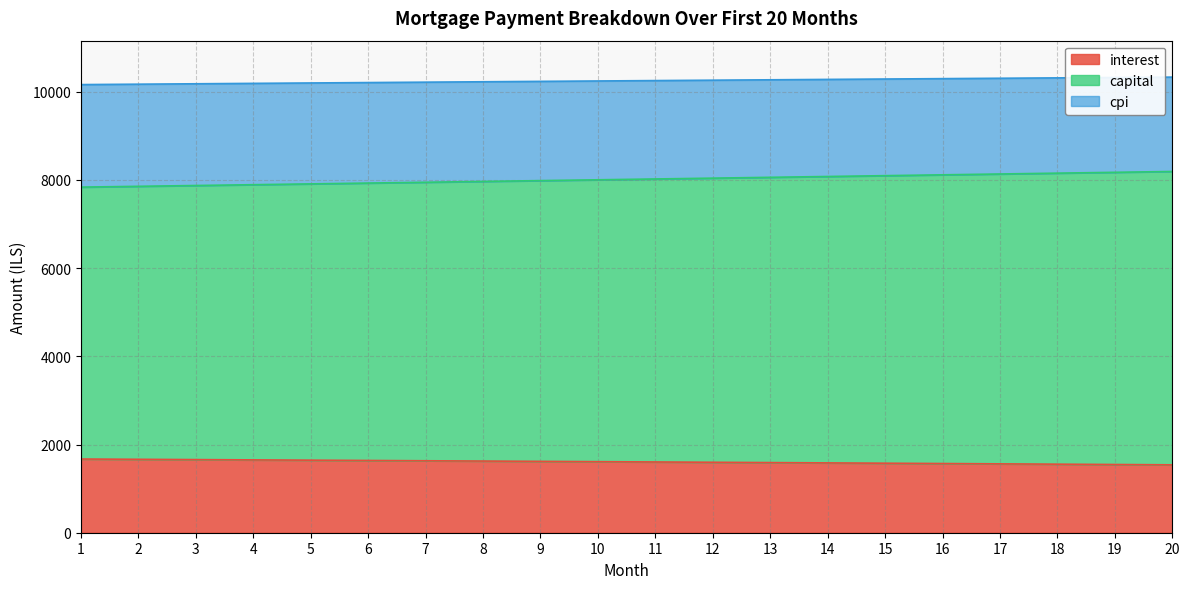

List the labels in order of interest value, smallest first.

20, 19, 18, 17, 16, 15, 14, 13, 12, 11, 10, 9, 8, 7, 6, 5, 4, 3, 2, 1